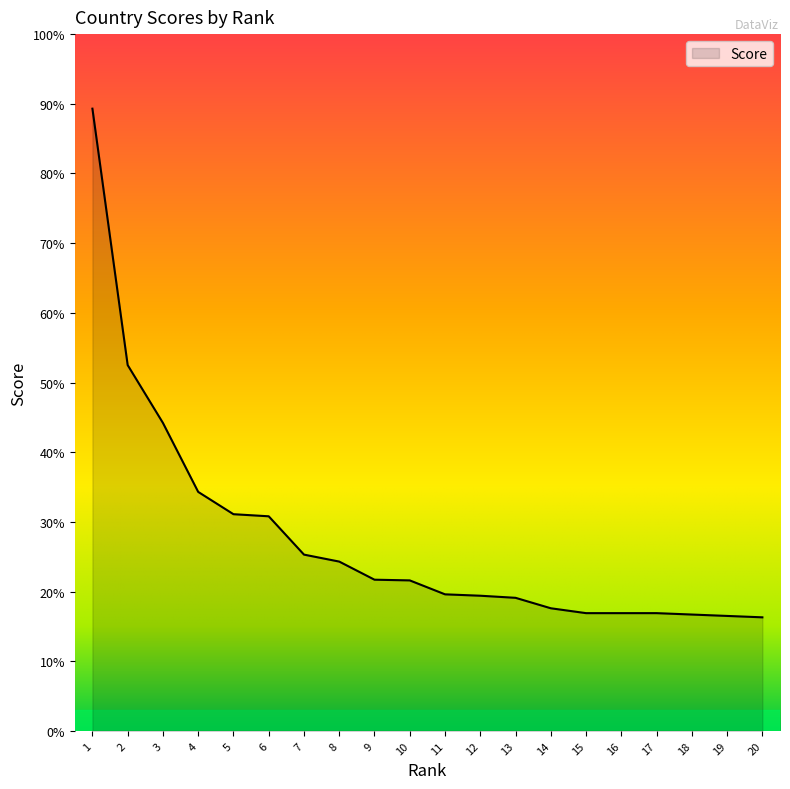

What is the greatest value displayed?

89.3